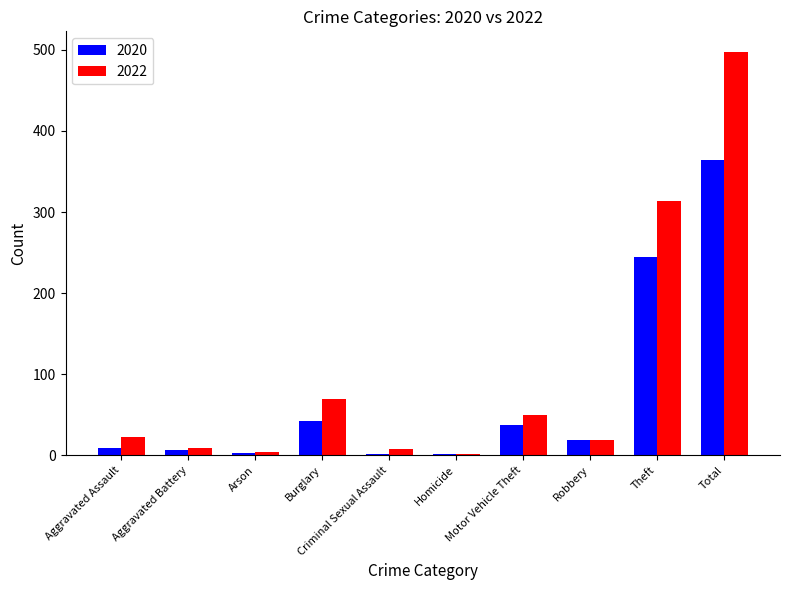

Which series has the largest total across all categories?

2022